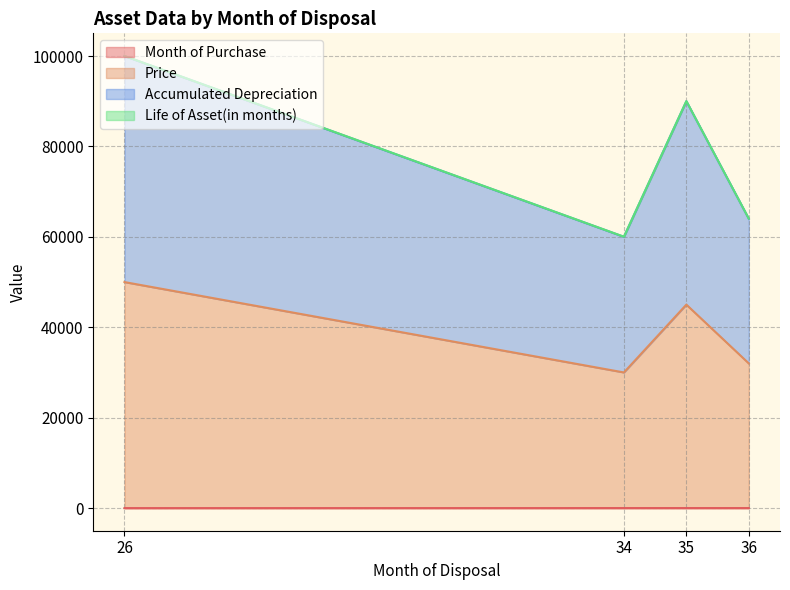

How many lines are shown in the chart?

4